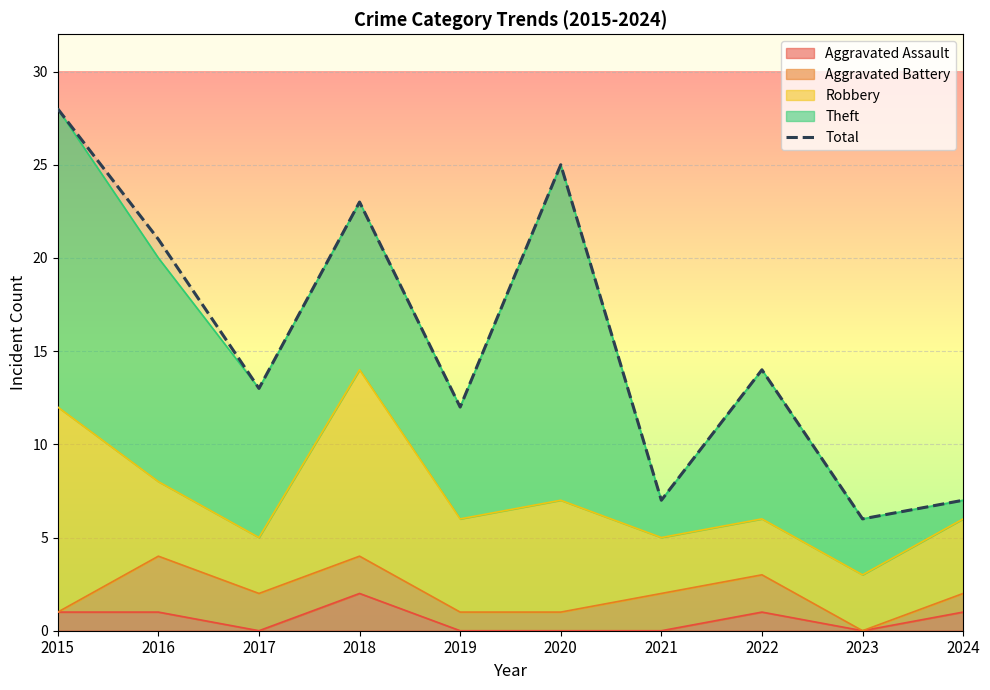

How many distinct data groups are displayed?

1